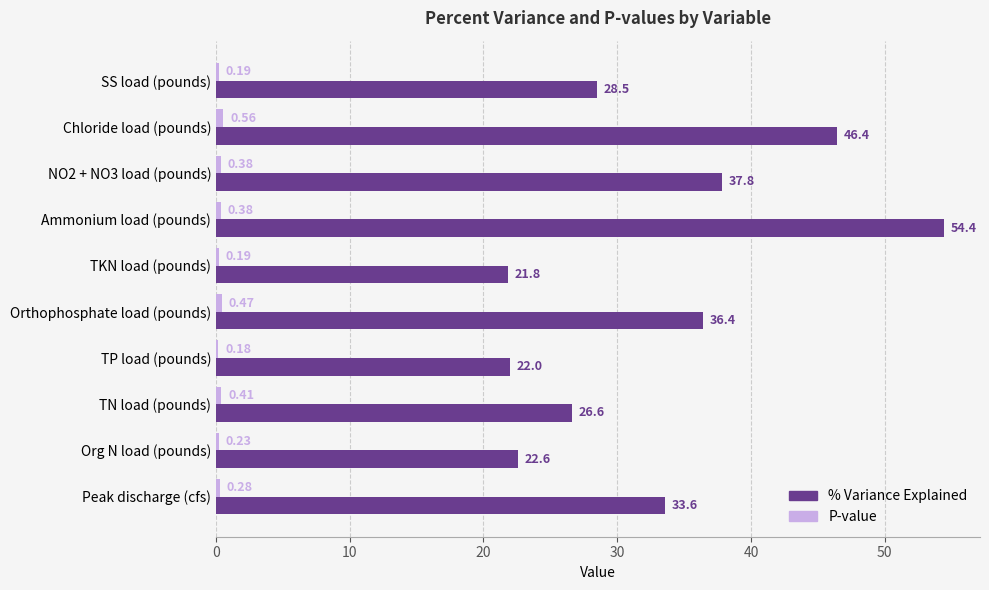

What is the total value across all series at TKN load (pounds)?

22.0